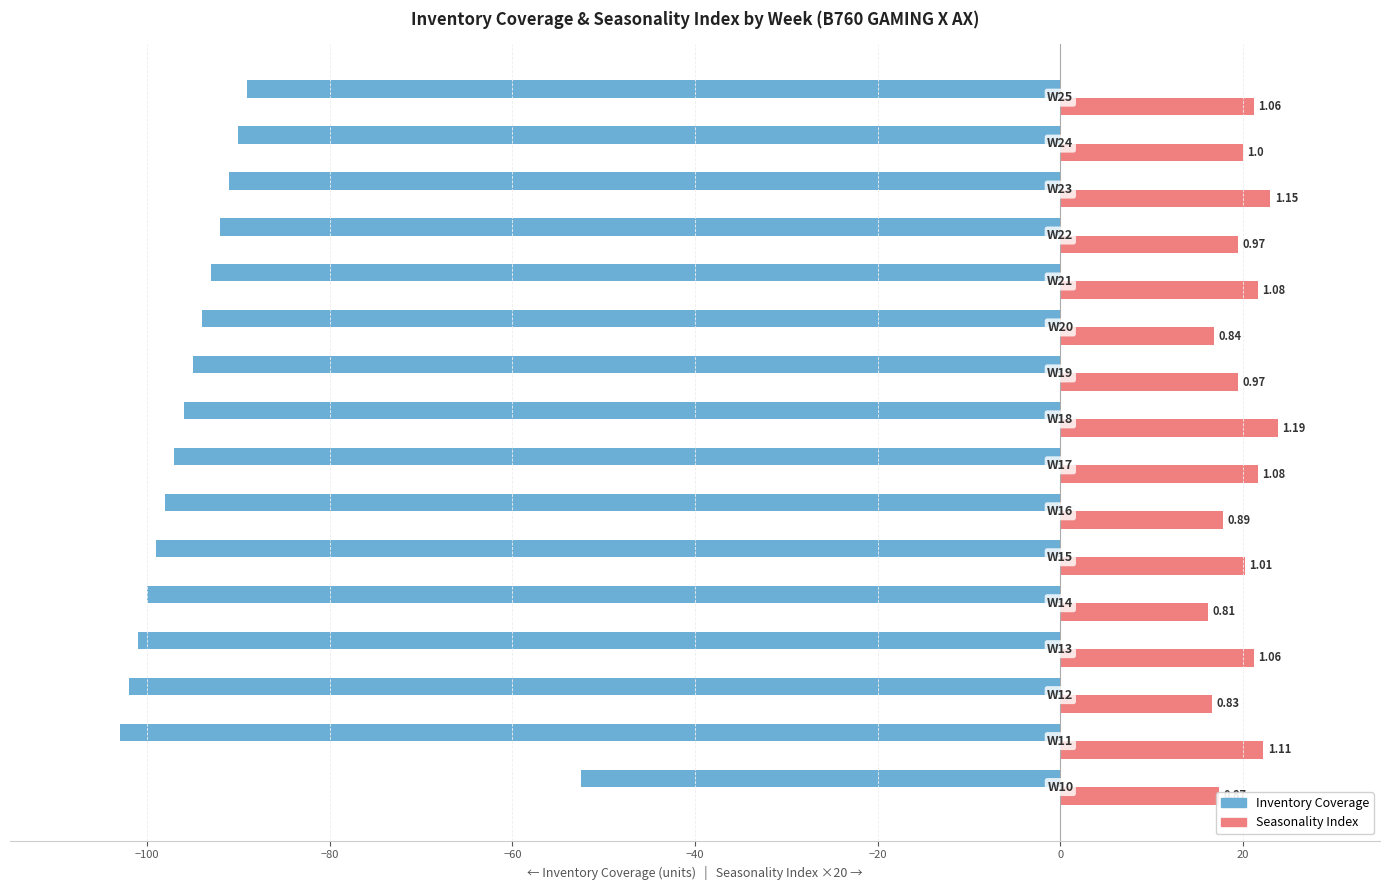

How many series are shown in this chart?

2